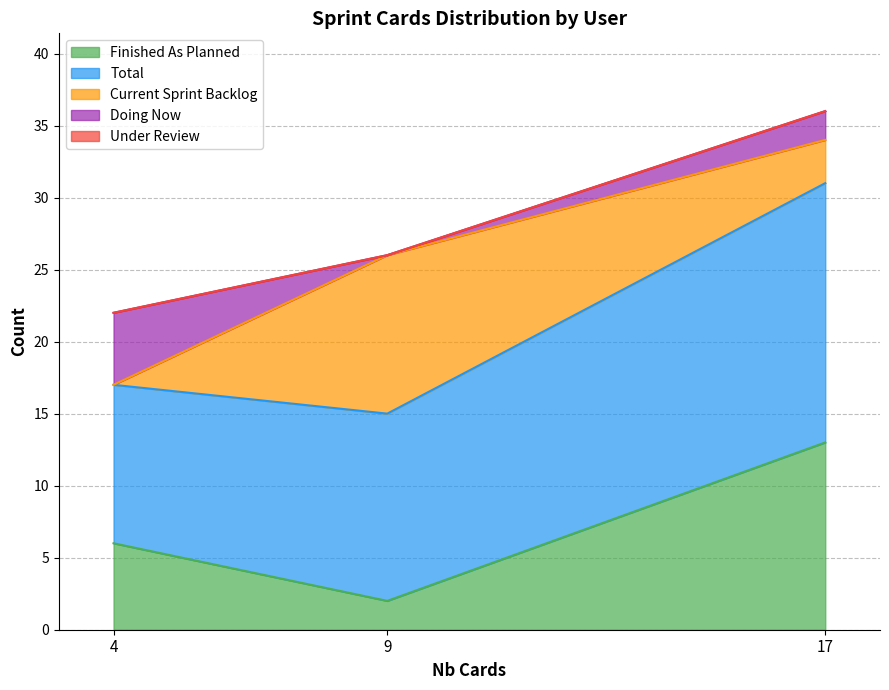

Which category has the lowest value in the Finished As Planned series?

9